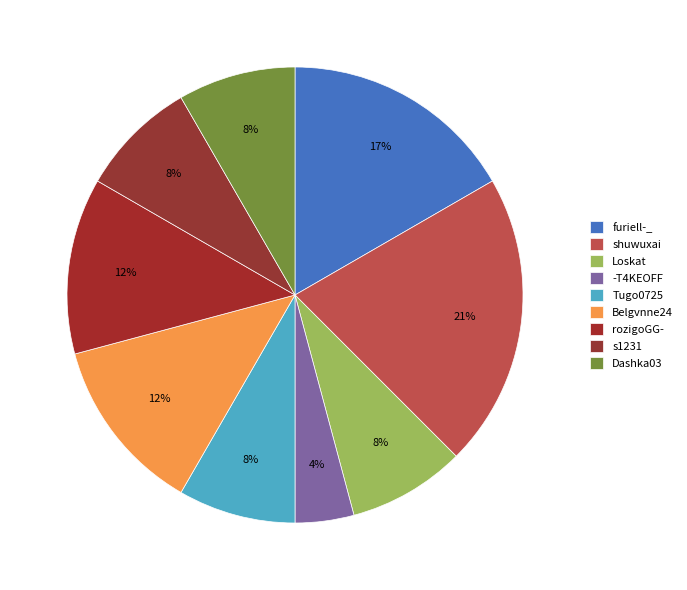

How many segments does this pie chart have?

9